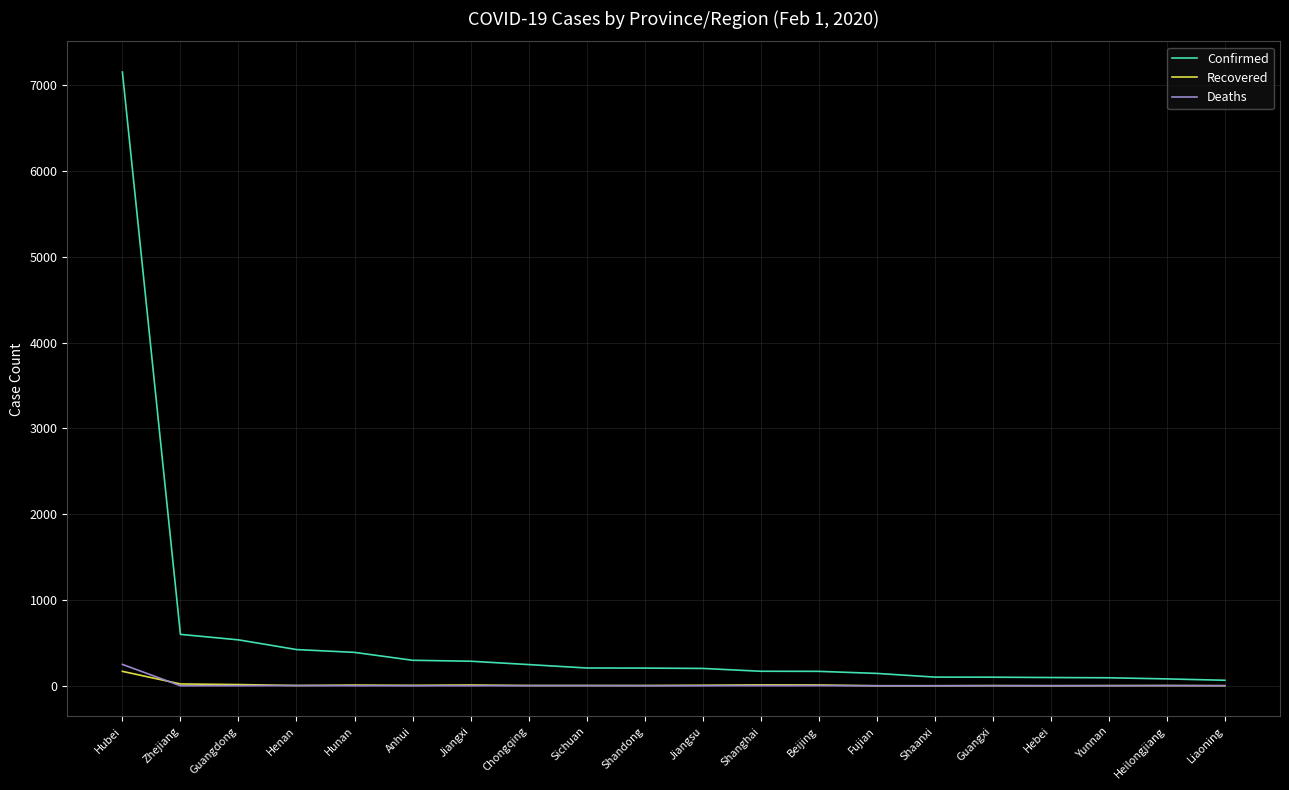

Does the chart have visible grid lines?

Yes